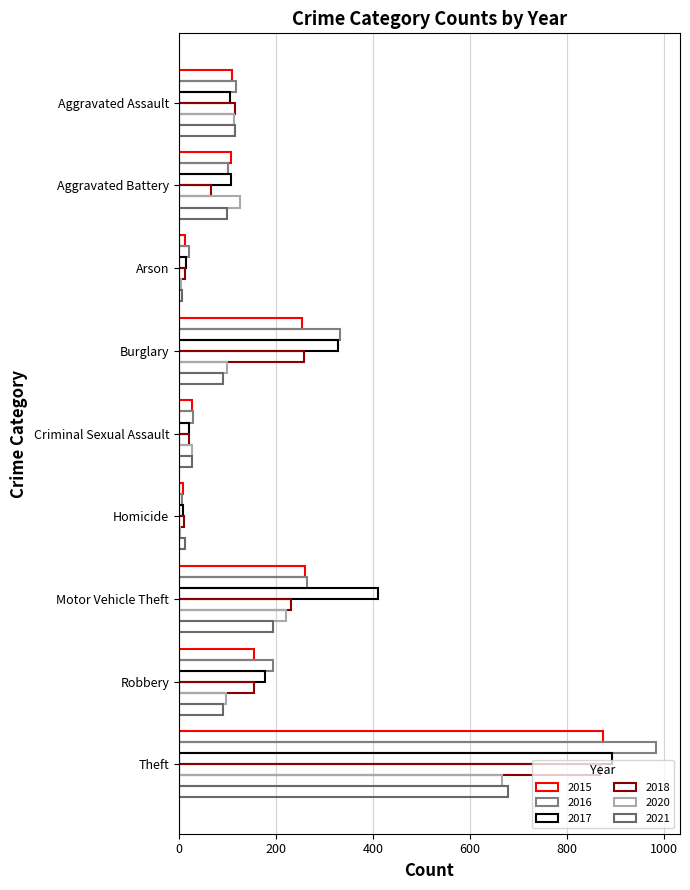

What position from the right is Criminal Sexual Assault?

5